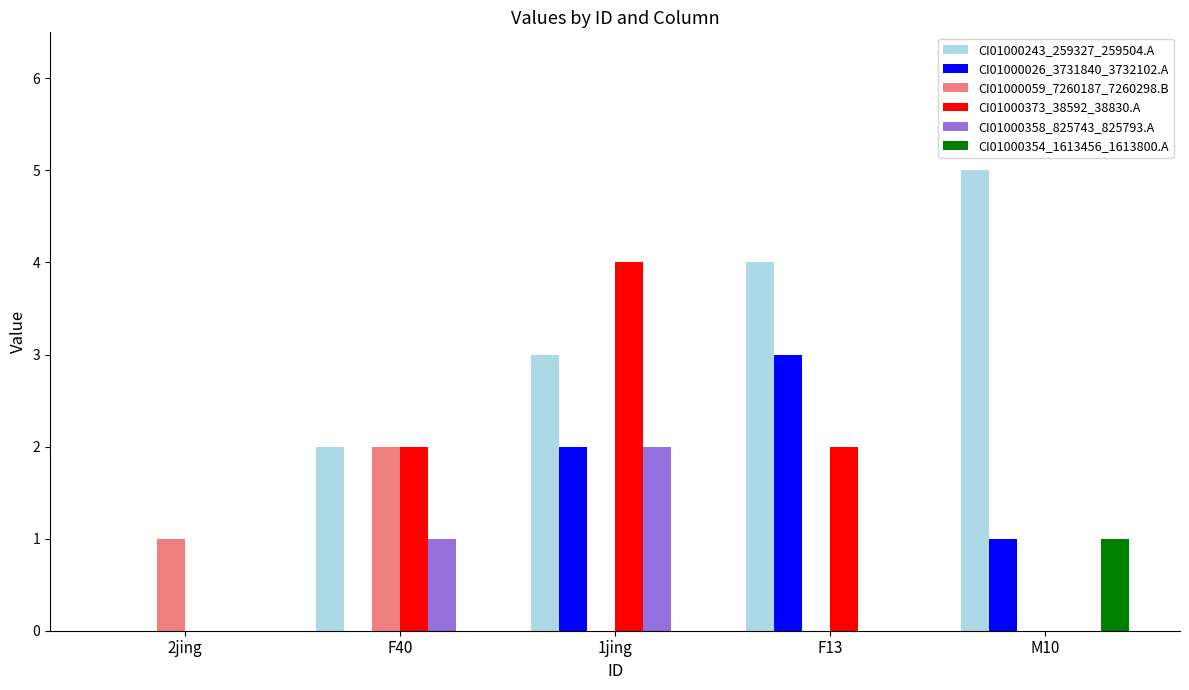

The value of CI01000373_38592_38830.A at 1jing is 2. True or false?

False